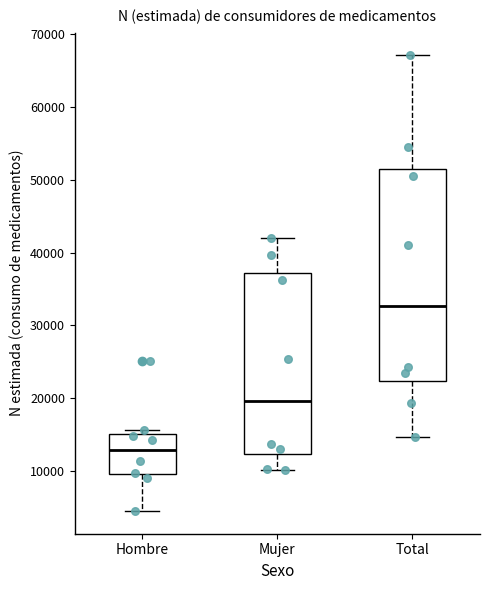

Reading left to right, transcribe this box plot: for each box, give where its median line is, the range the box spans, and where its two whiskers end, as read against the y-axis. The values are not printed on the chart, so give them approximately, as read against the axis.

Hombre: median 13000, box 10000 to 15000, whiskers 4000 to 16000
Mujer: median 20000, box 12000 to 37000, whiskers 10000 to 42000
Total: median 33000, box 22000 to 52000, whiskers 15000 to 67000